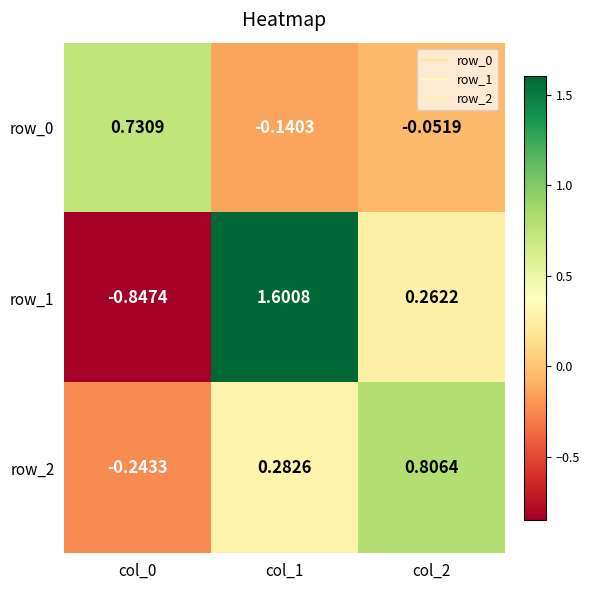

Is the value of row_0 at col_1 greater than the value of row_1 at col_0?

Yes